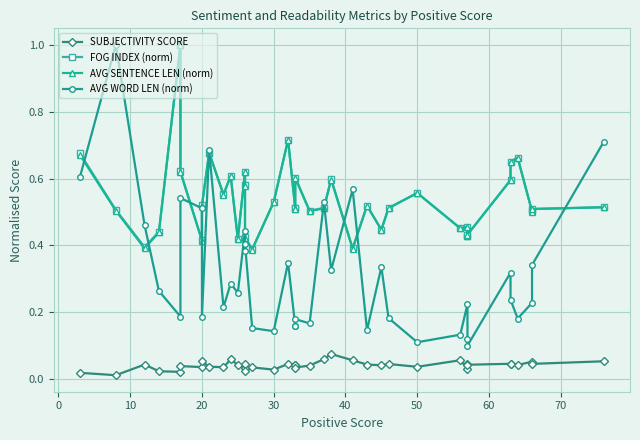

Count the SUBJECTIVITY SCORE values in the range 0 to 1.

39